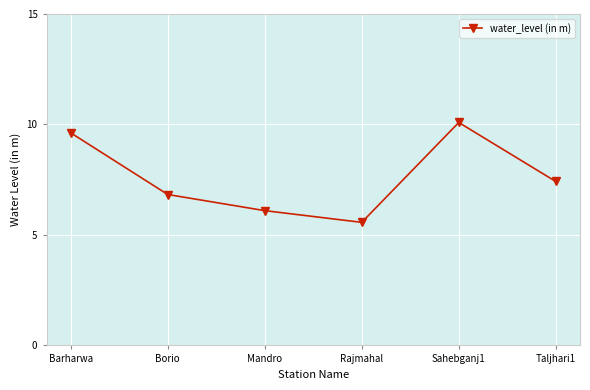

Count the number of data series in this chart.

1